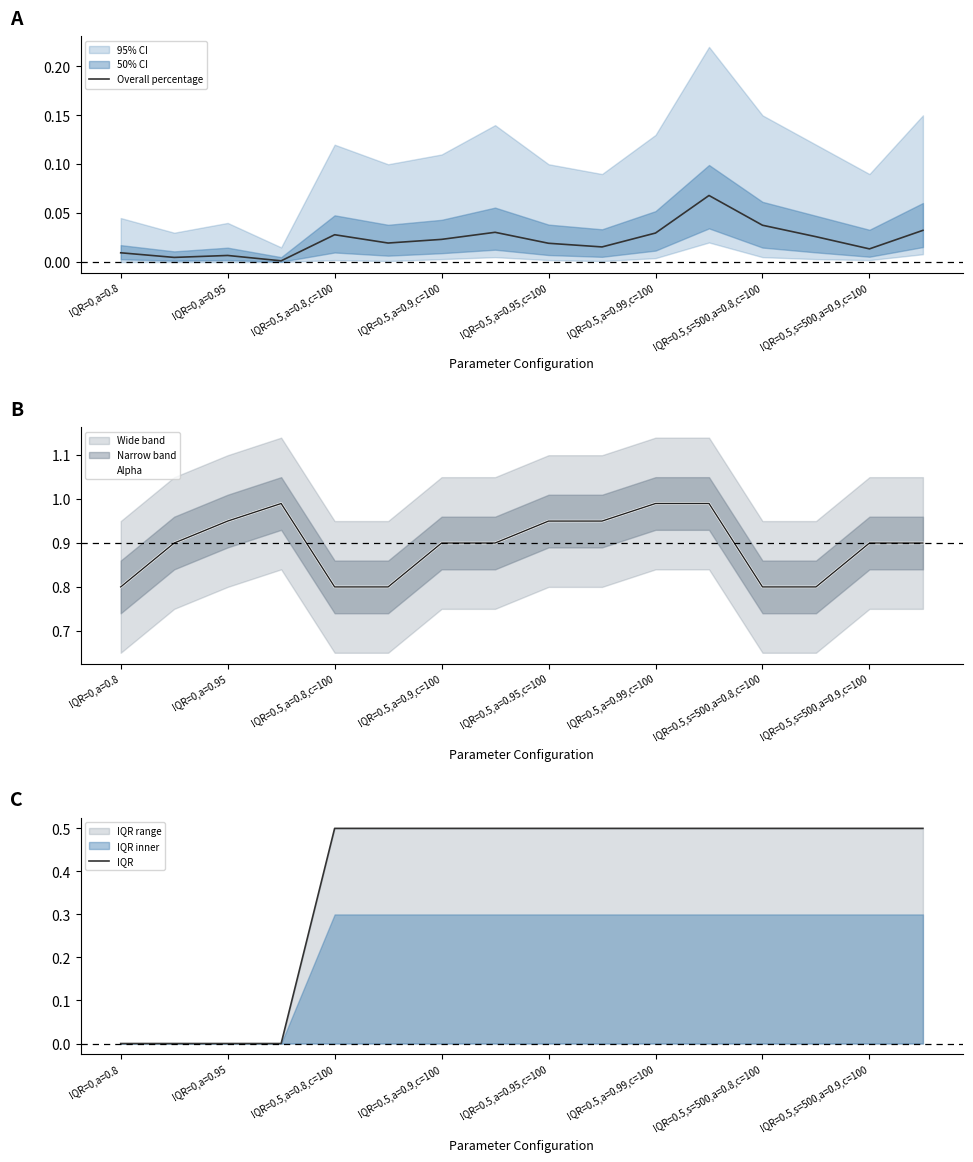

What are all the series names shown in the legend?

Overall percentage, Alpha, IQR